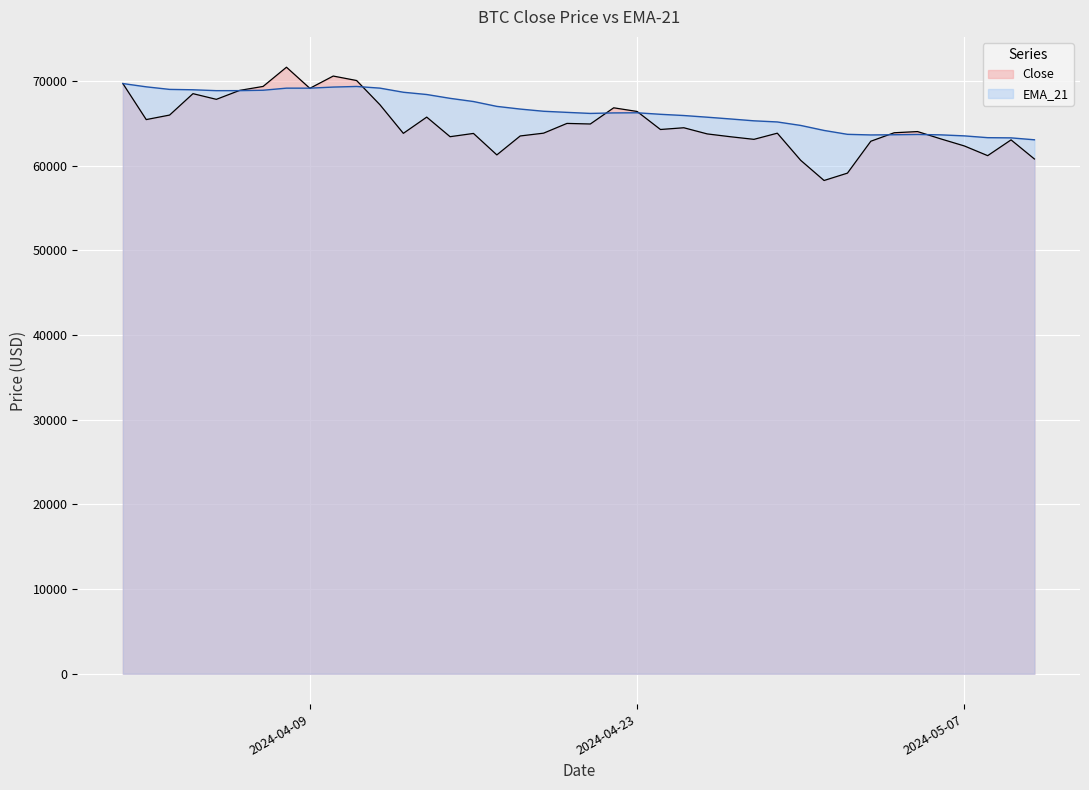

Does the chart display data point markers on the line(s)?

No